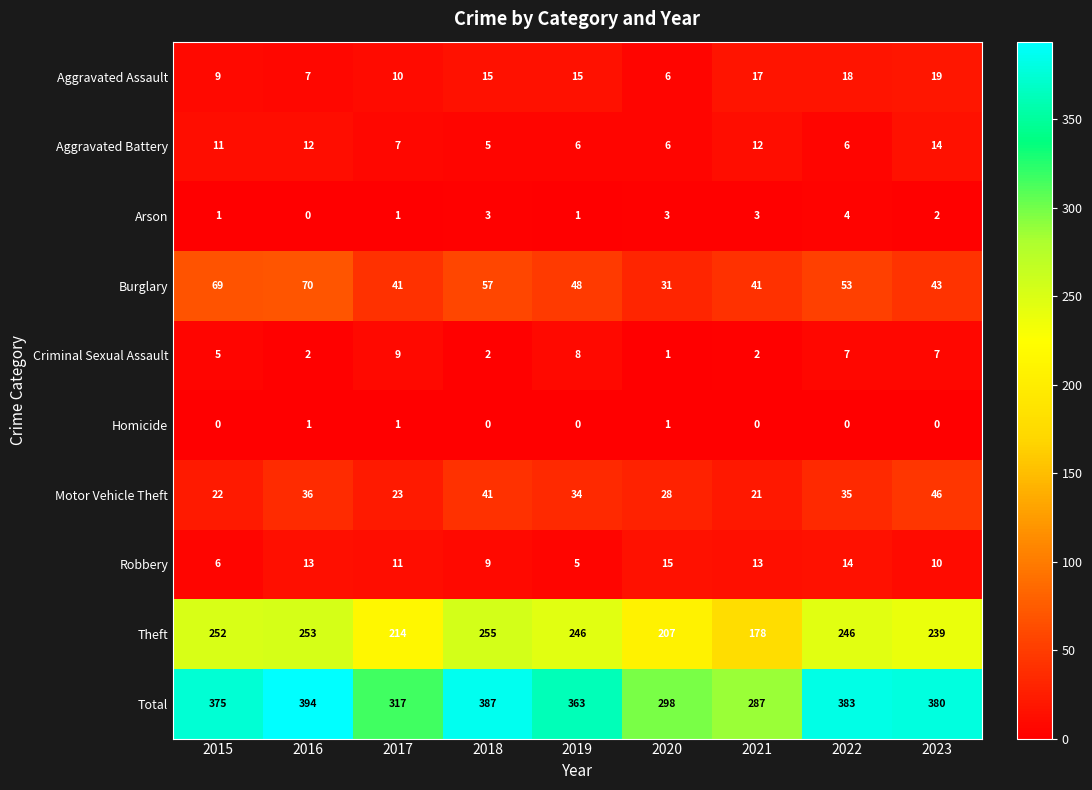

What is the maximum value for Burglary?

70